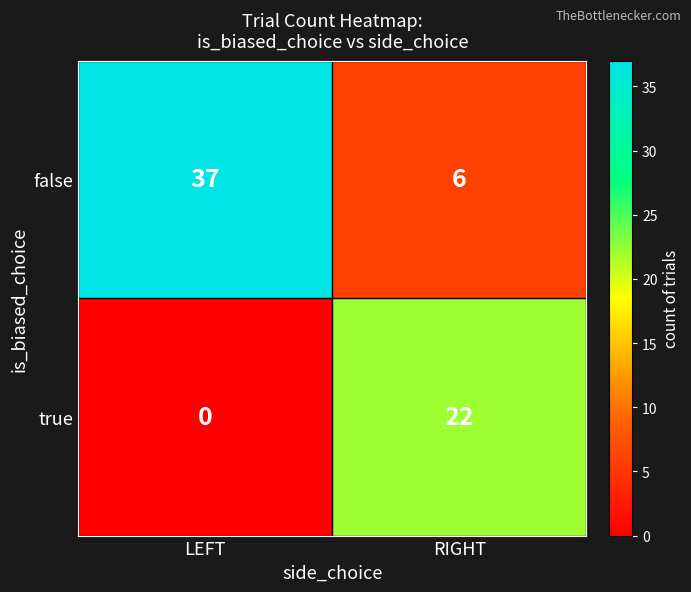

Rank the series by their average value, from highest to lowest.

false, true